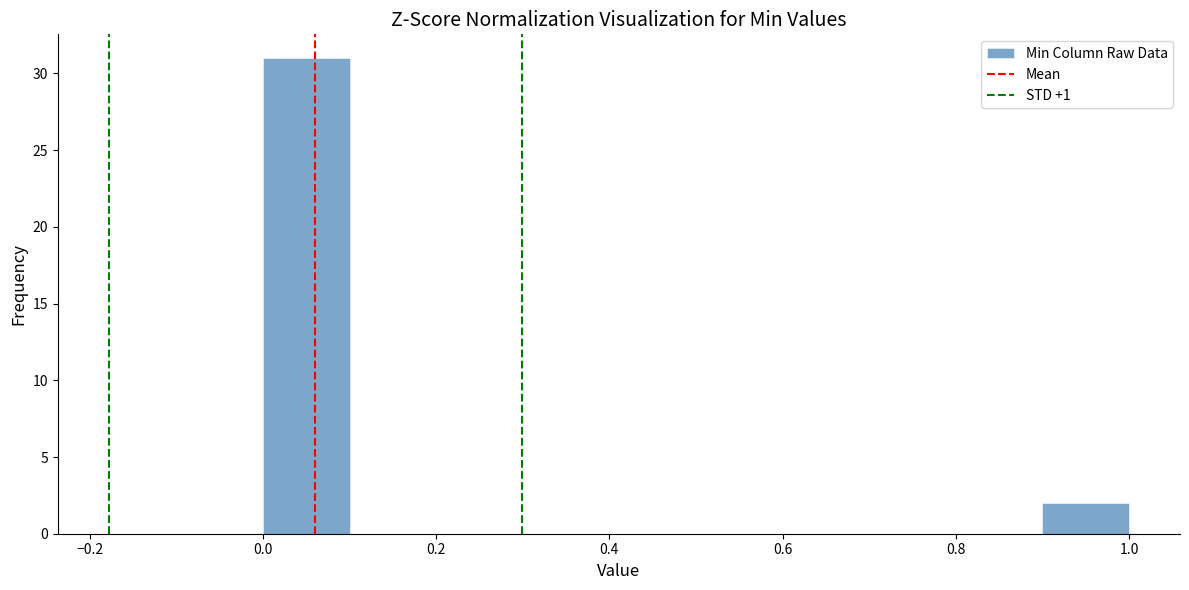

Reading left to right, list every bar in this chart as the range it spans on the x-axis followed by its height. The values are not printed on the chart, so give them approximately, as read against the axis.

0.0 to 0.1: 31
0.1 to 0.2: 0
0.2 to 0.3: 0
0.3 to 0.4: 0
0.4 to 0.5: 0
0.5 to 0.6: 0
0.6 to 0.7: 0
0.7 to 0.8: 0
0.8 to 0.9: 0
0.9 to 1.0: 2